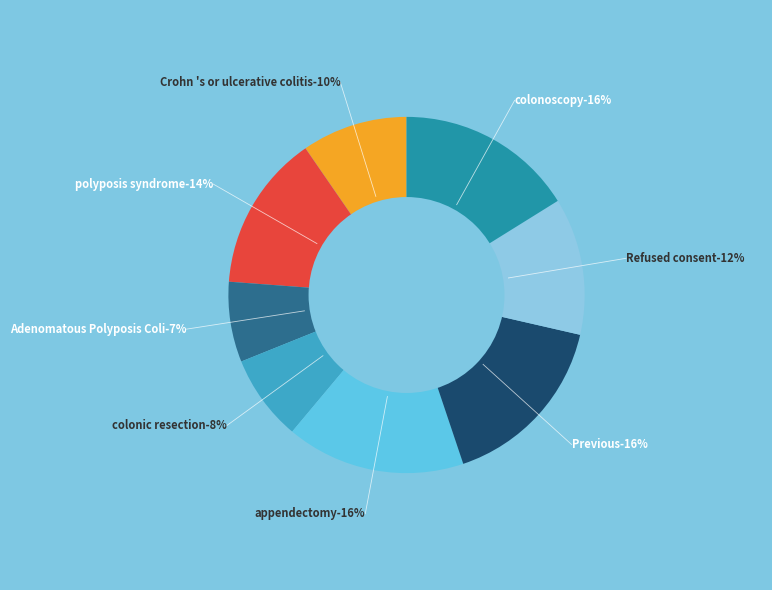

Rank the categories by value from highest to lowest.

appendectomy, Previous, colonoscopy, polyposis syndrome, Refused consent, Crohn 's or ulcerative colitis, colonic resection, Adenomatous Polyposis Coli